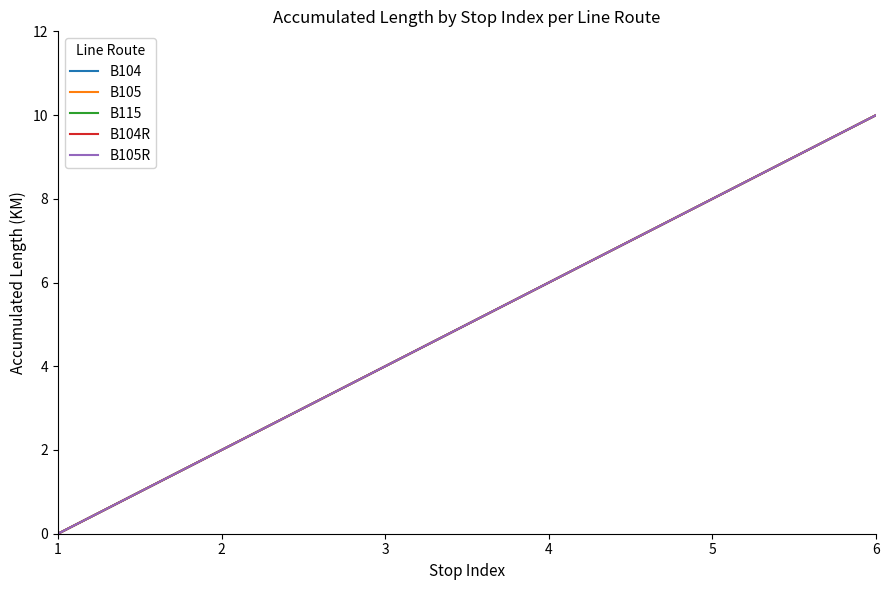

What is the value of the B104 point at the 2nd from the left?

2